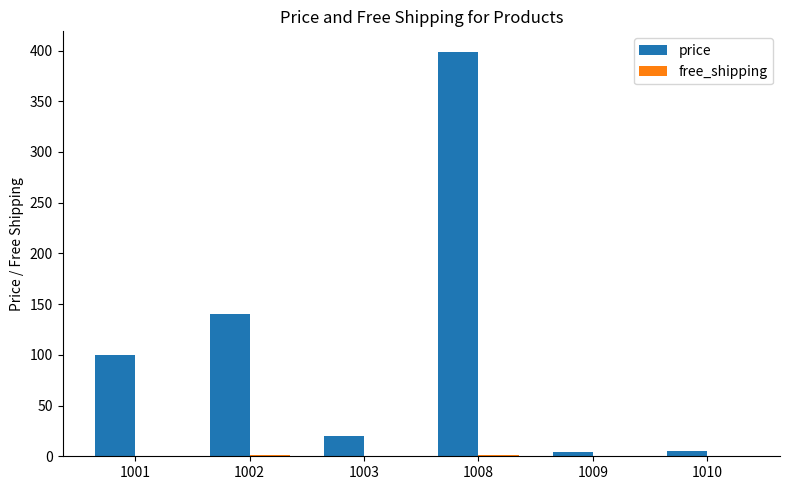

At which label is price closest to 201?

1002